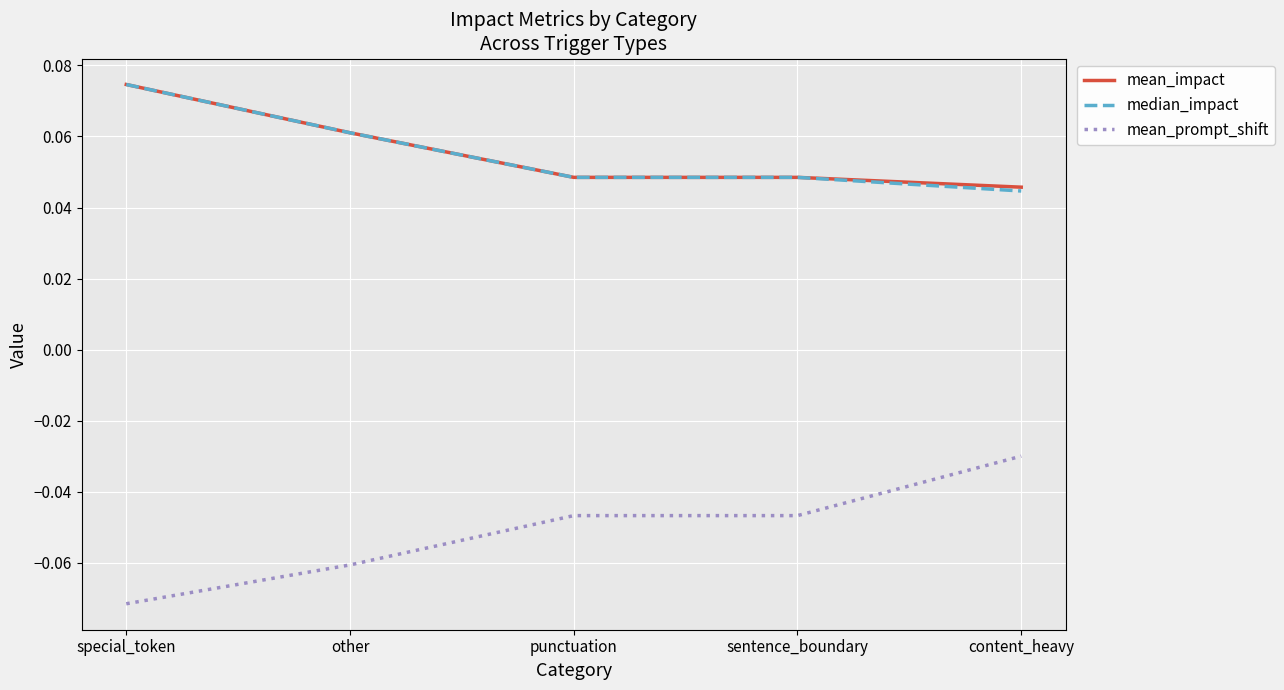

The value of mean_prompt_shift at punctuation is -0.1. True or false?

False